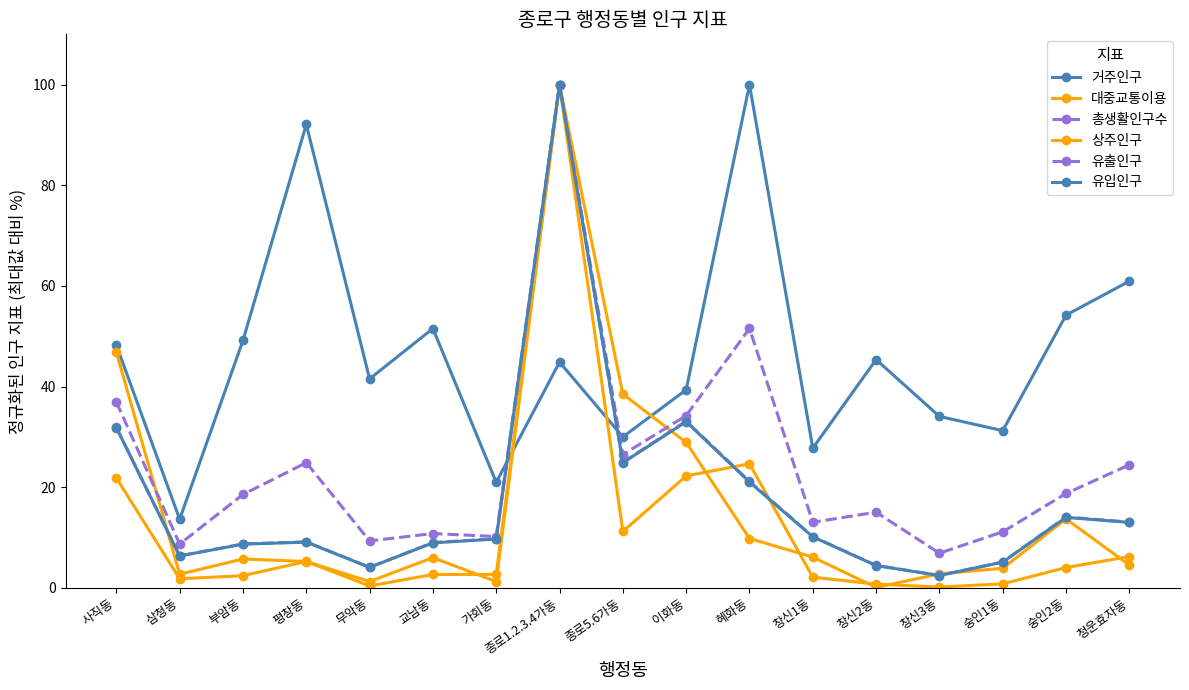

Which series has the largest range (max minus min)?

대중교통이용